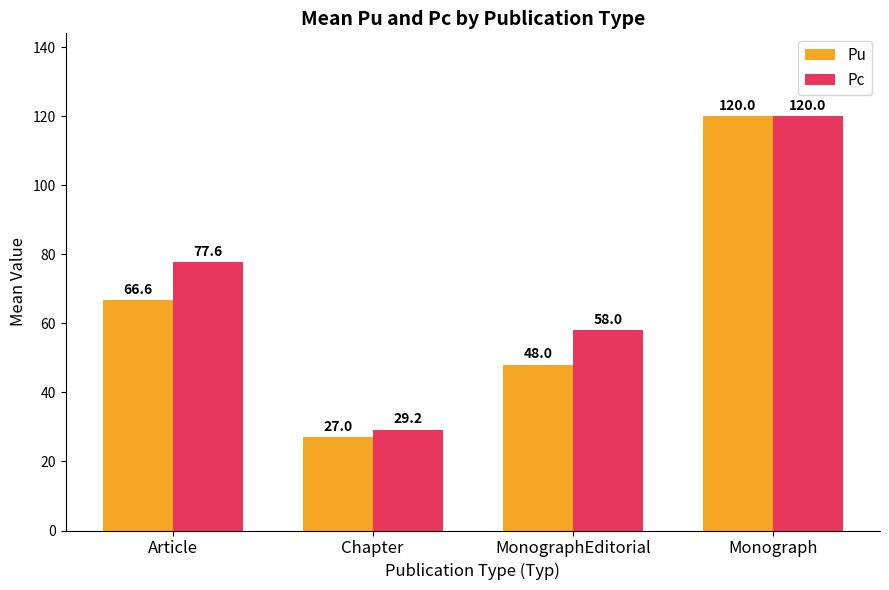

What are all the series names shown in the legend?

Pu, Pc